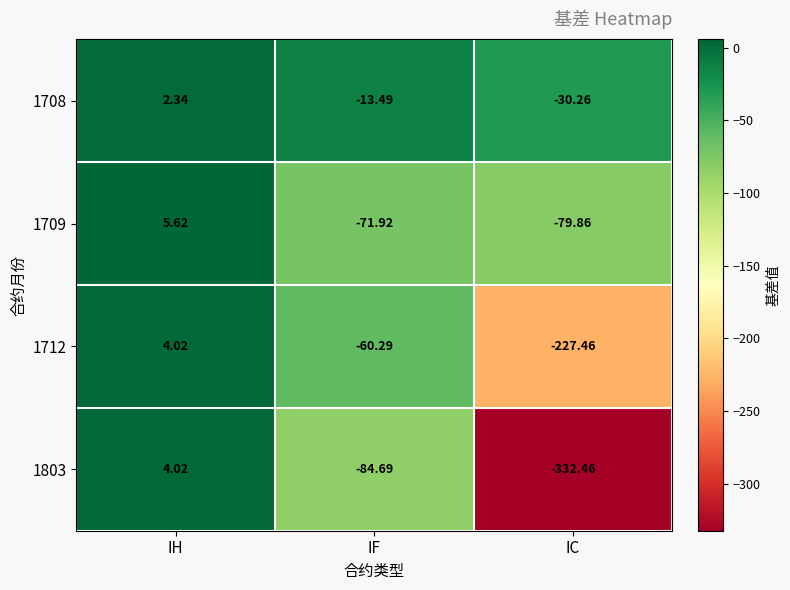

Which series changed the most between IH and IF?

1803